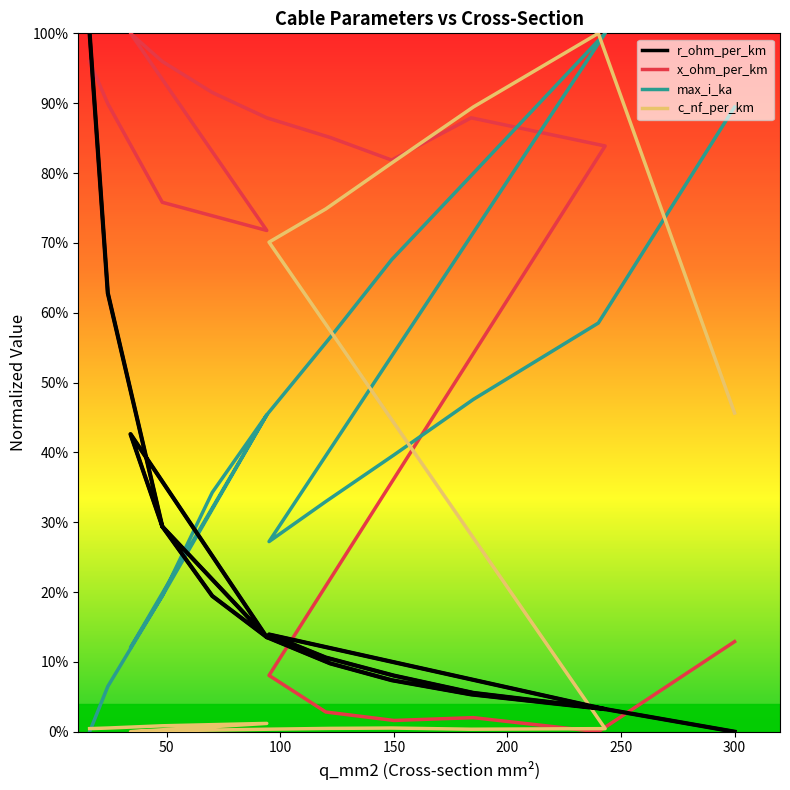

Which label corresponds to the largest value in the chart?

240